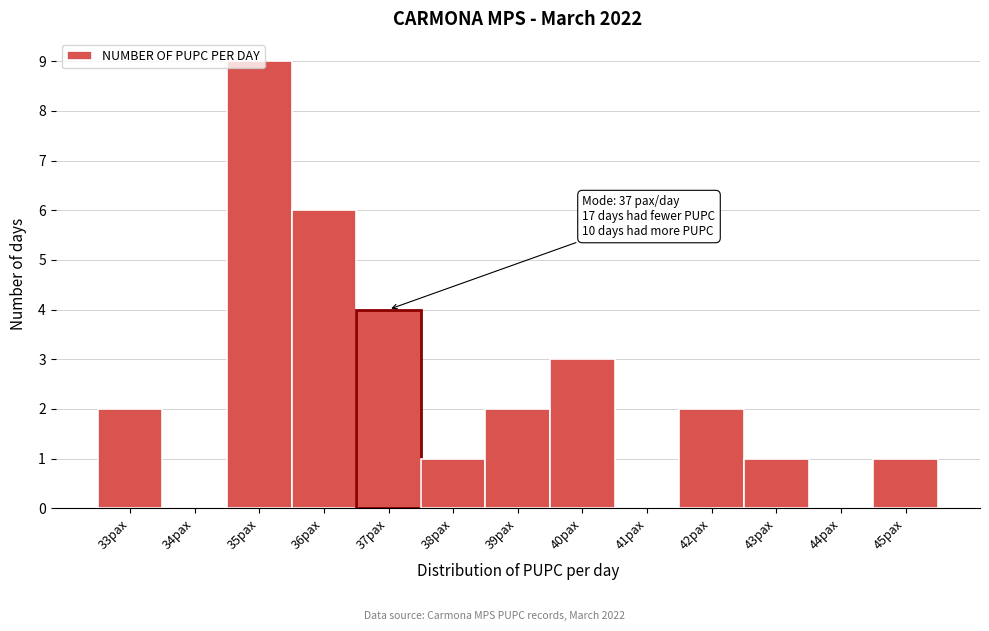

Which category has the highest value across all series?

35pax